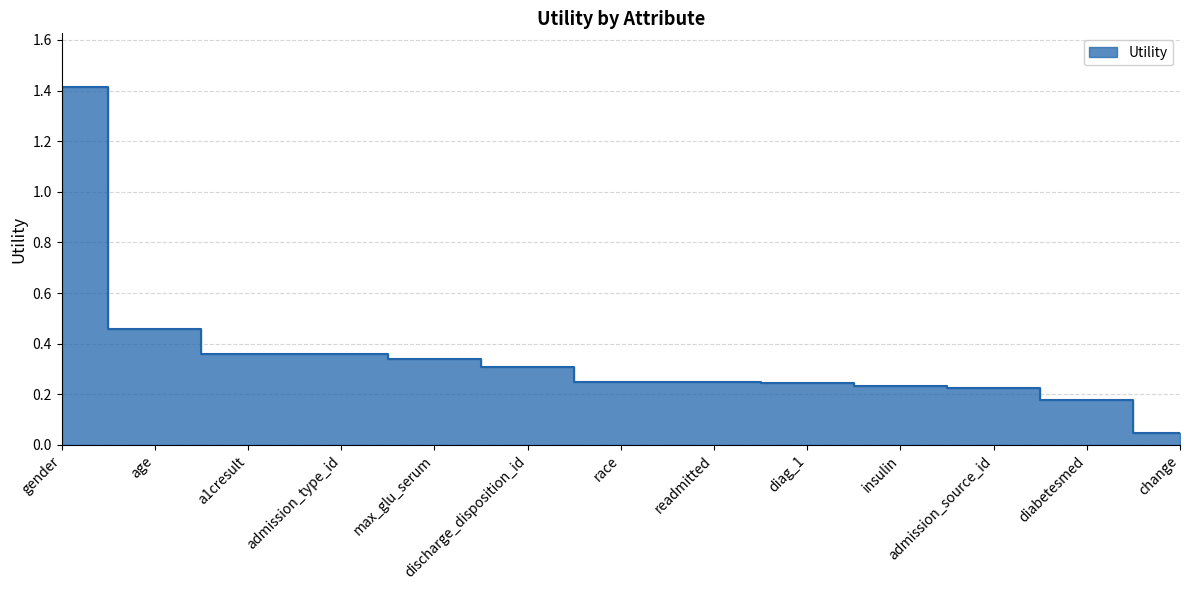

Rank the categories by value from lowest to highest.

change, diabetesmed, admission_source_id, insulin, diag_1, readmitted, race, discharge_disposition_id, max_glu_serum, admission_type_id, a1cresult, age, gender